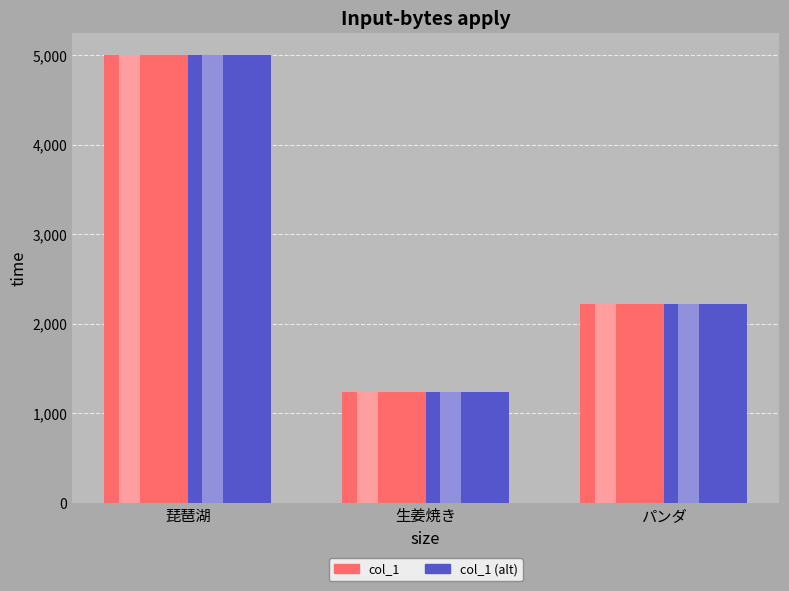

Are the bars grouped side by side (vs. stacked)?

Yes